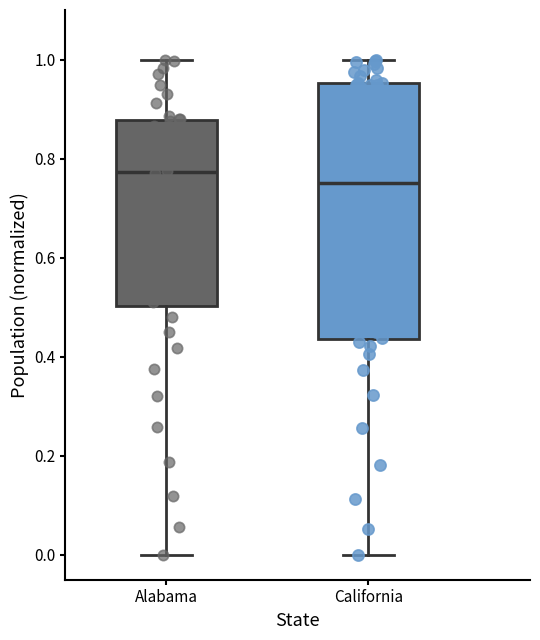

Which box's median line is the highest?

Alabama